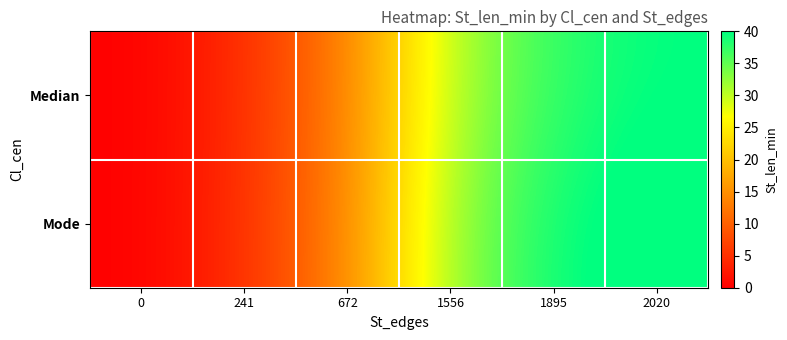

What is the greatest value displayed?

42.0